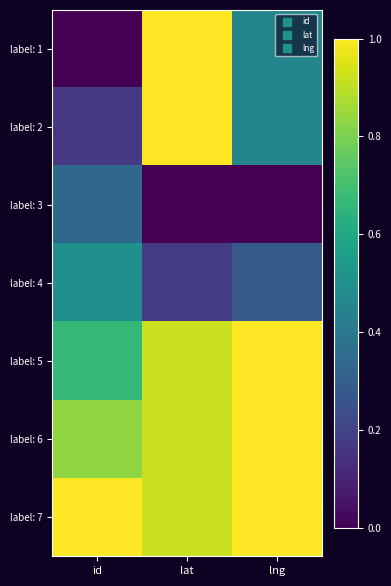

Reading left to right, transcribe all the data shown in this chart.

label: 1: id=0.0	lat=1.0	lng=0.5
label: 2: id=0.2	lat=1.0	lng=0.5
label: 3: id=0.3	lat=0.0	lng=0.0
label: 4: id=0.5	lat=0.2	lng=0.3
label: 5: id=0.7	lat=0.9	lng=1.0
label: 6: id=0.8	lat=0.9	lng=1.0
label: 7: id=1.0	lat=0.9	lng=1.0